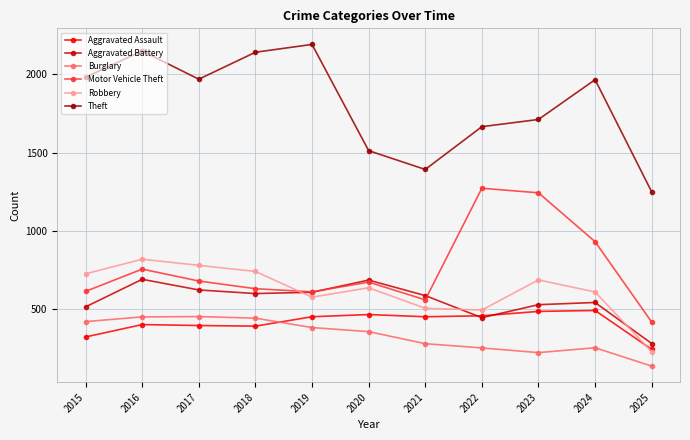

At which label does Theft first exceed 1965?

2015